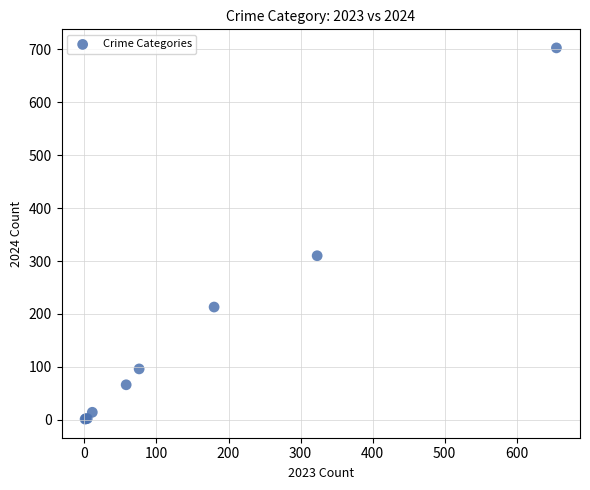

What Y value in the scatter plot is closest to 352?

310